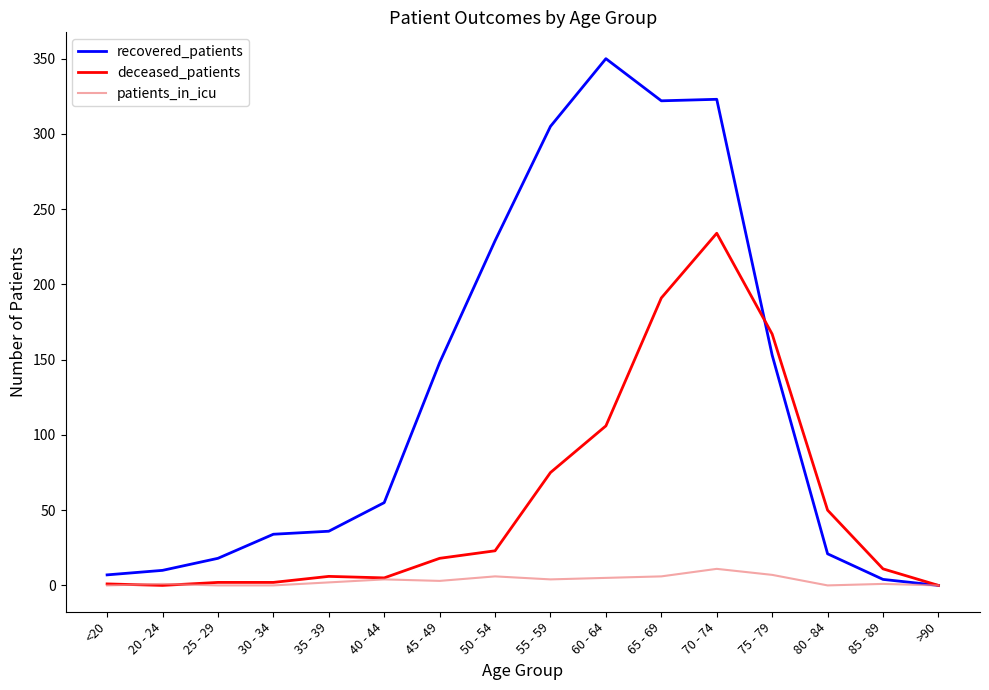

True or false: deceased_patients has a value of 2 at 30 - 34.

True